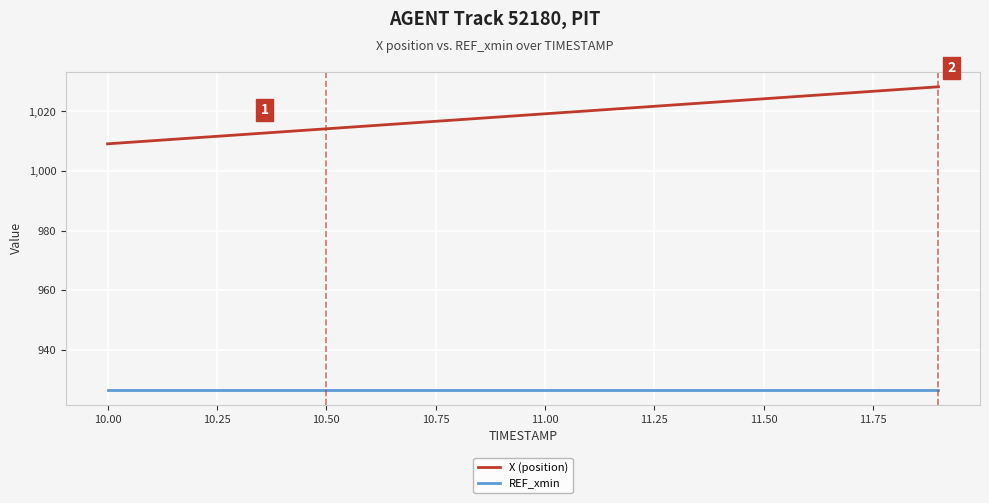

Which series has the largest total across all categories?

X (position)